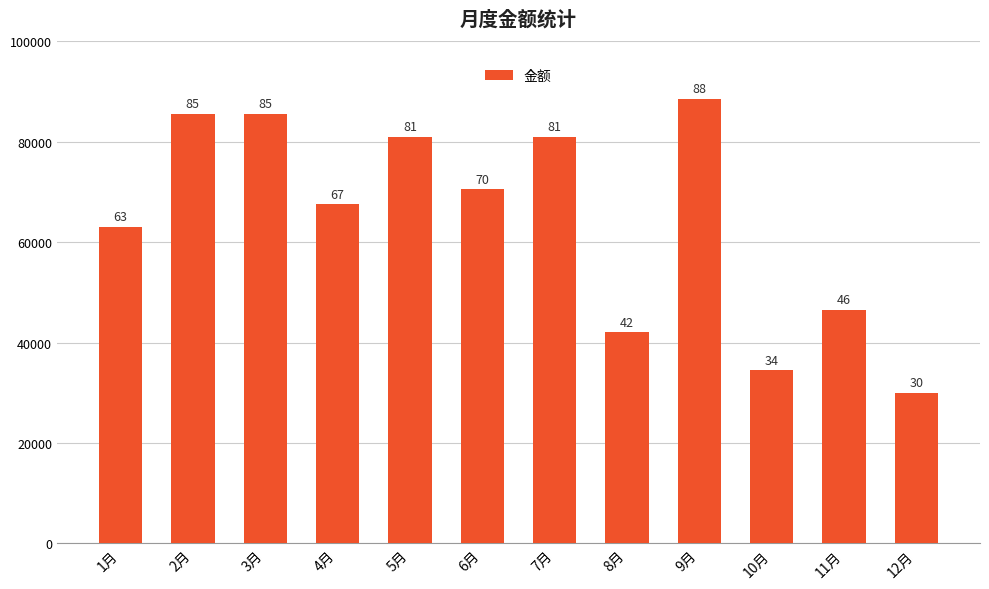

What value does the data have at 5月?

81000